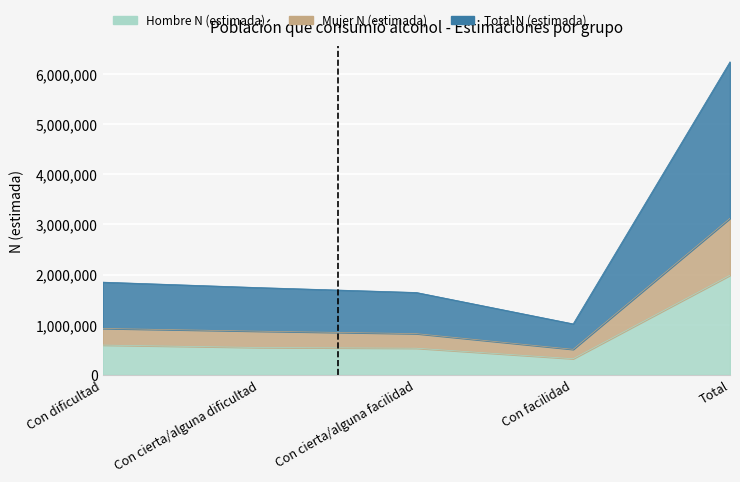

The Mujer N (estimada) series shows 4274468 at Total. True or false?

False